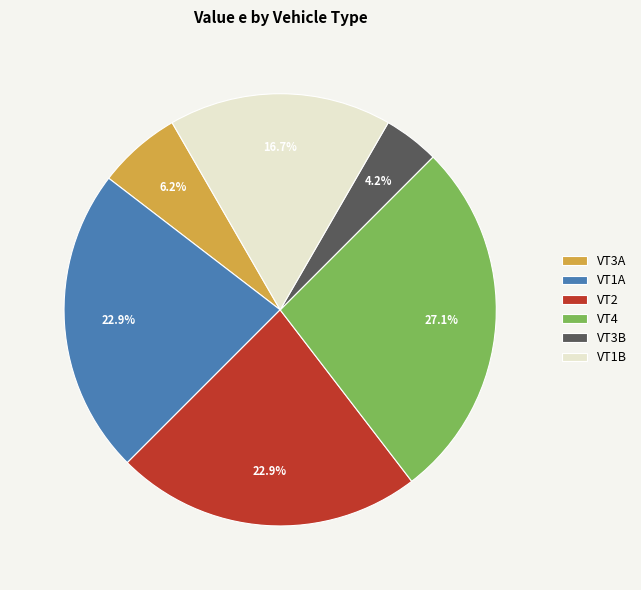

Do VT4 and VT3B together represent more than half of the pie?

No